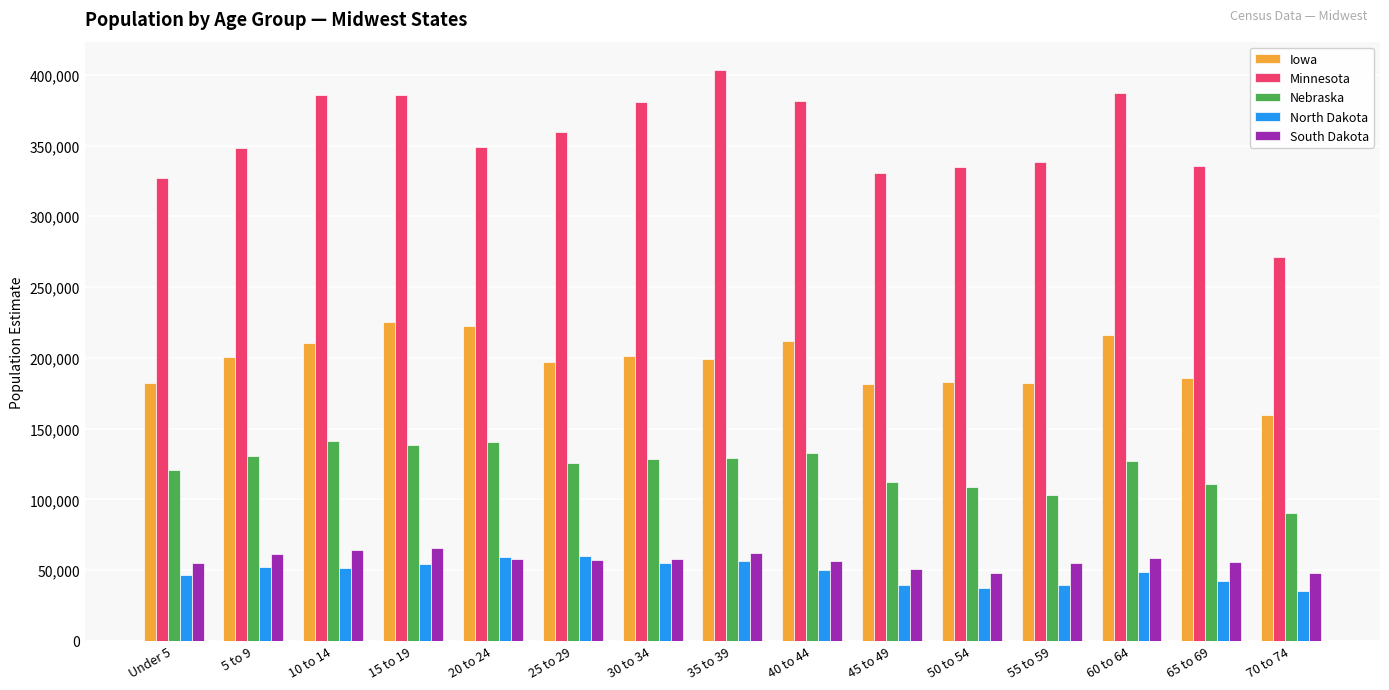

Which series has the largest total across all categories?

Minnesota